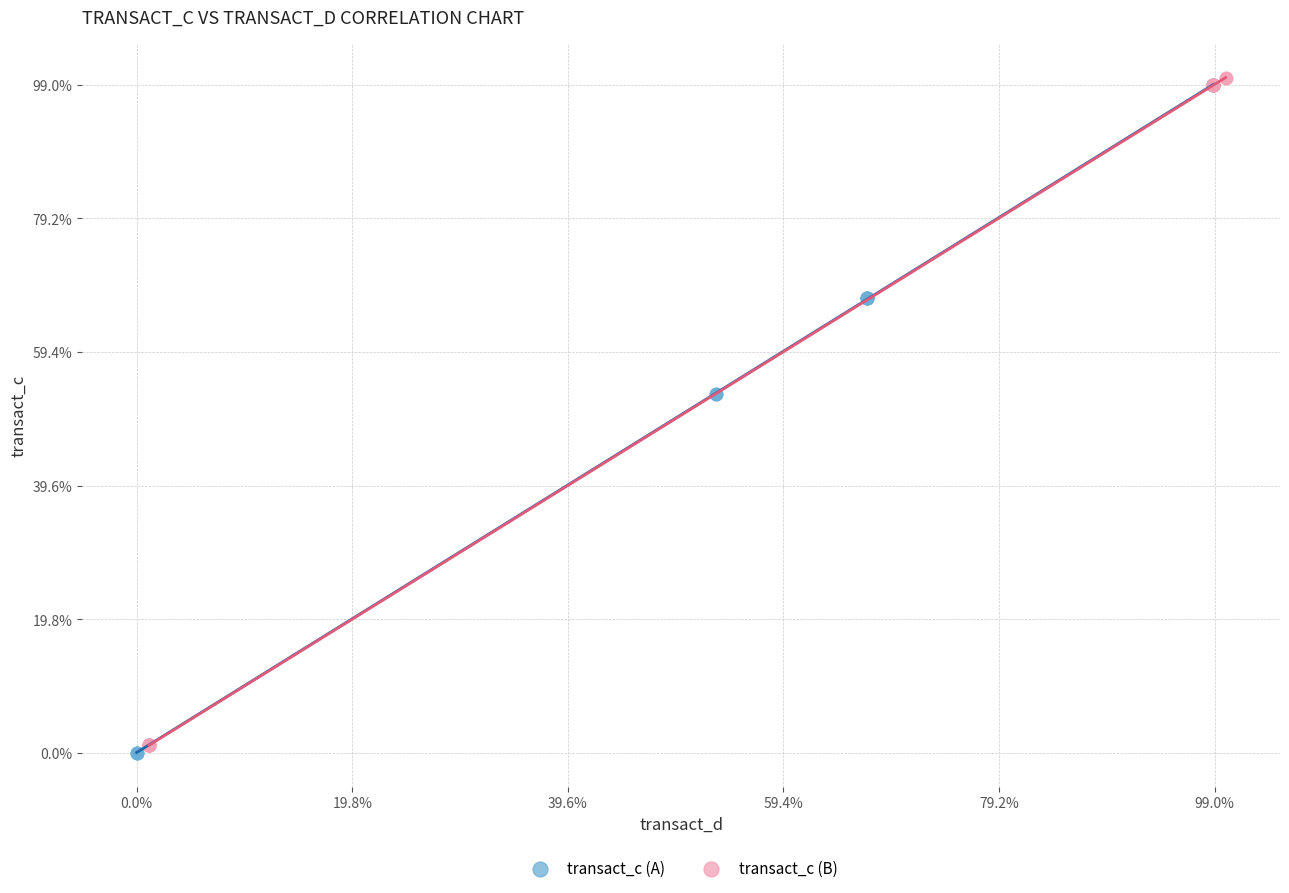

Which series reaches the maximum Y coordinate?

transact_c (B)